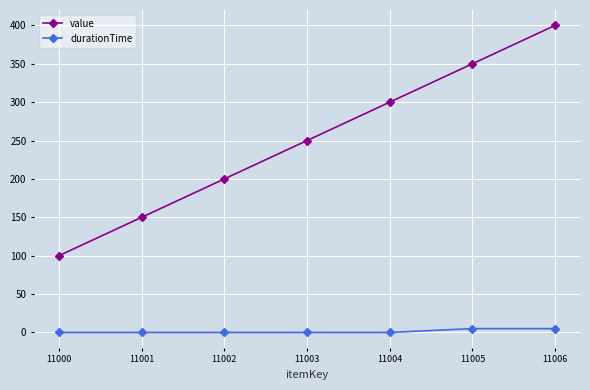

True or false: durationTime and value cross at least once.

False